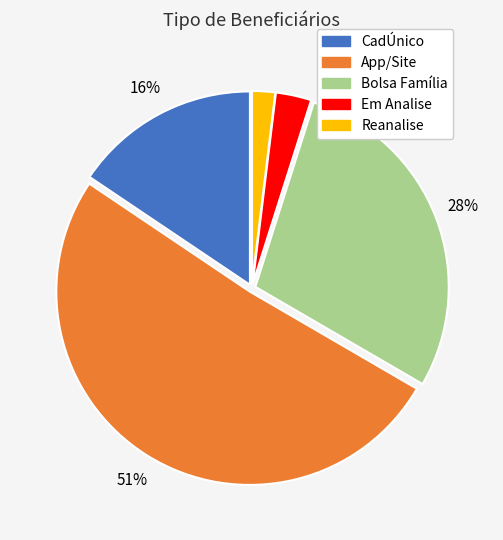

What is the smallest slice in the pie chart?

Reanalise